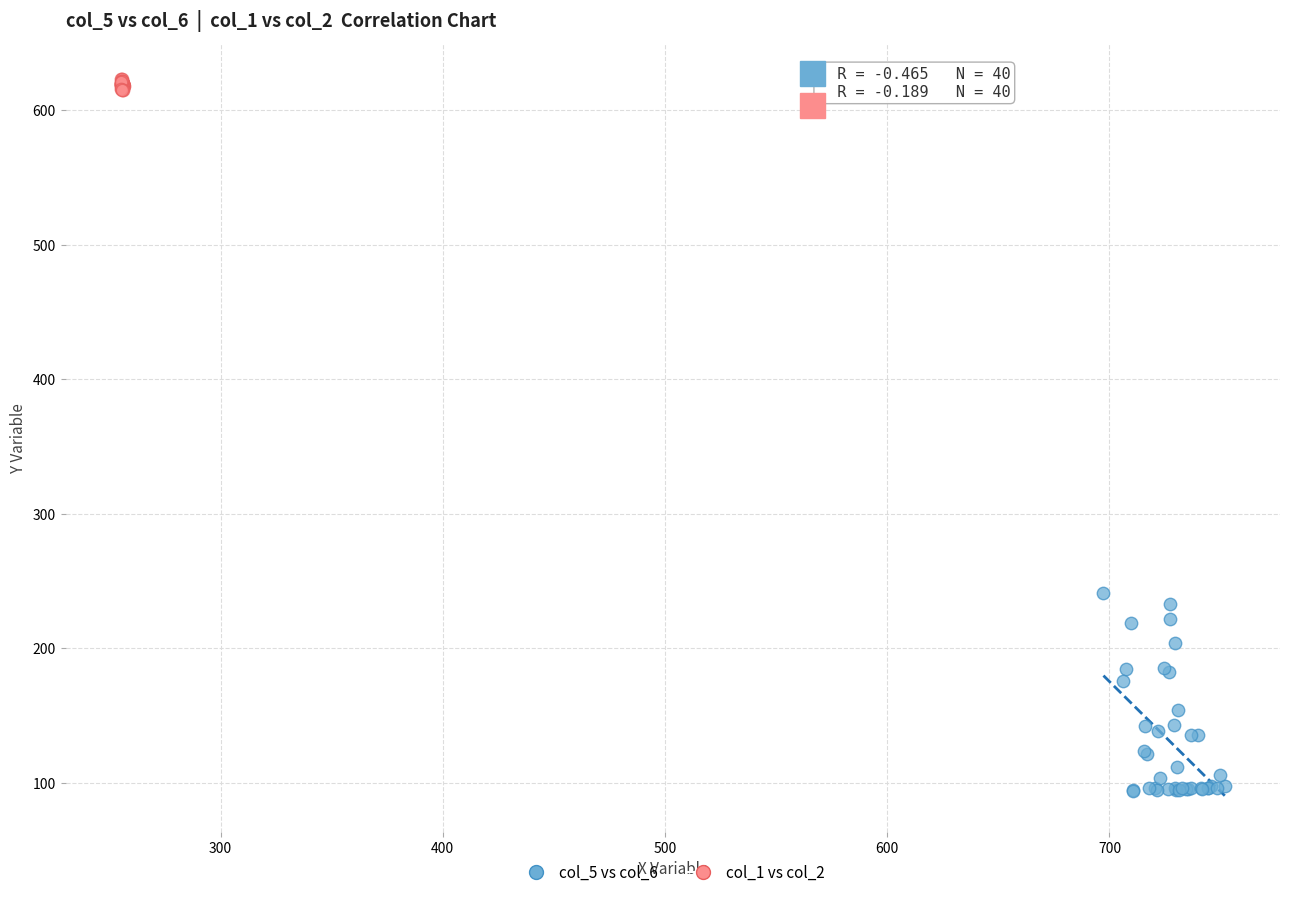

Which series reaches the maximum Y coordinate?

col_1 vs col_2